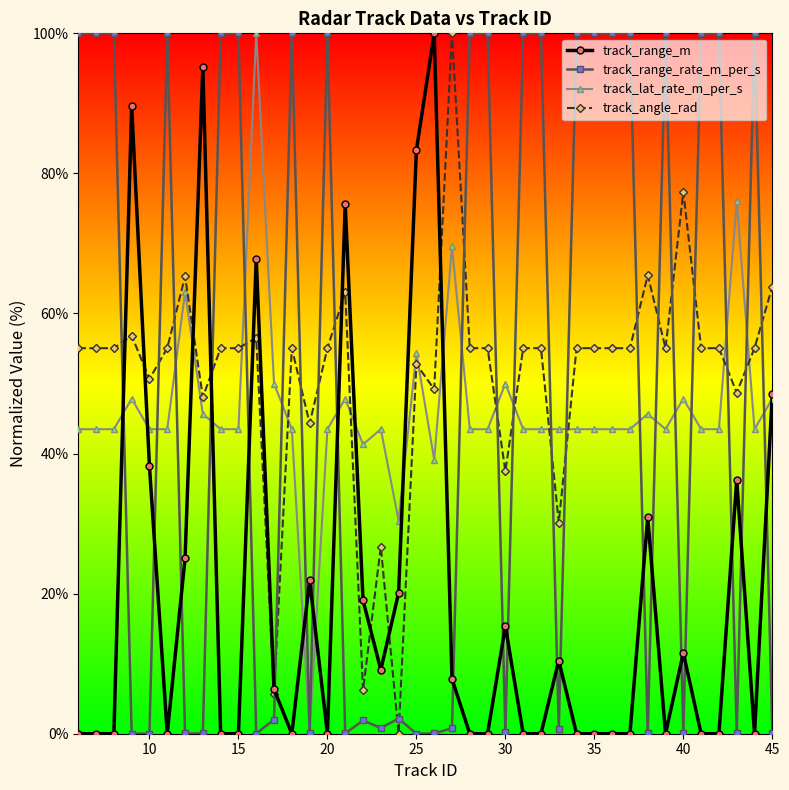

True or false: track_angle_rad has more than 0 points higher than both neighbors.

True